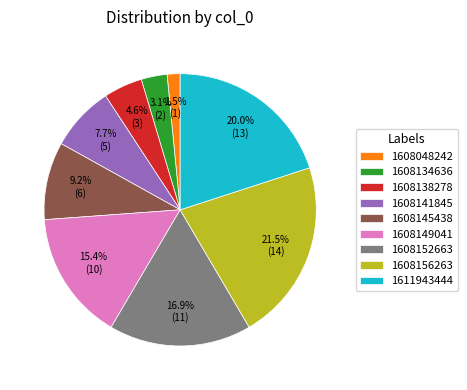

Count the number of slices in the pie.

9